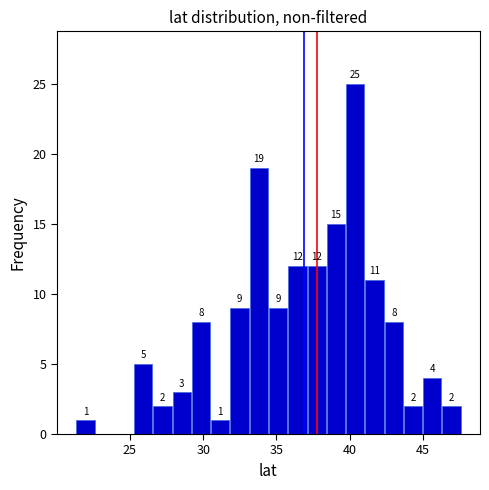

Around what value on the x-axis is the tallest bar? Give the approximate position of its centre, as read against the axis.

40.5